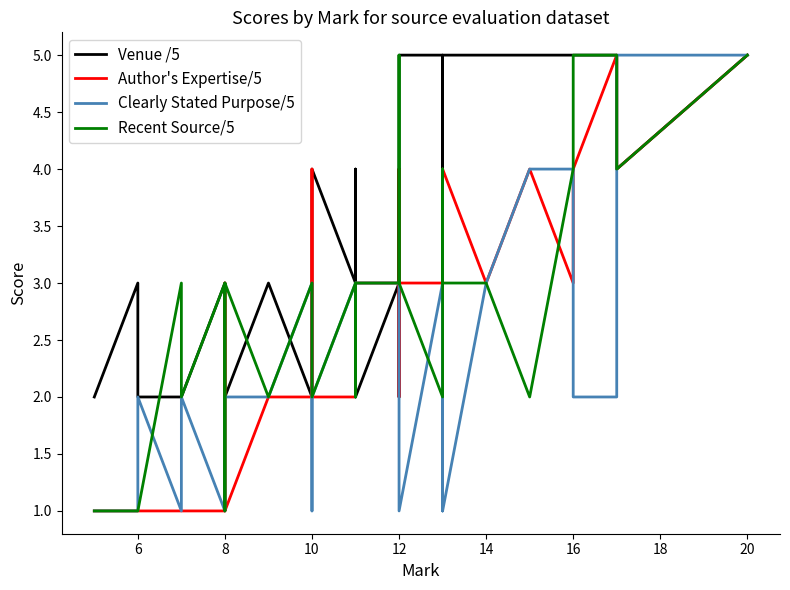

What is the average value of the Venue /5 series?

3